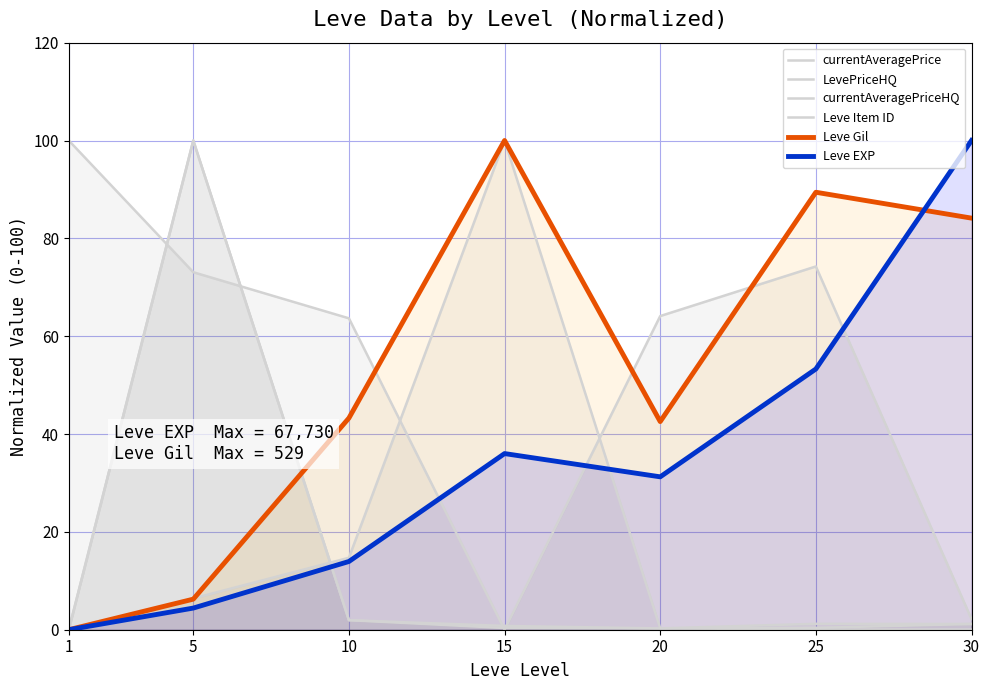

Reading left to right, what are all the values shown in this chart?

currentAveragePrice: 1=0.0	5=6.4	10=14.7	15=100.0	20=0.3	25=0.0	30=0.0
LevePriceHQ: 1=0.0	5=100.0	10=1.9	15=0.3	20=0.3	25=1.2	30=1.2
currentAveragePriceHQ: 1=0.0	5=100.0	10=1.9	15=0.8	20=0.3	25=0.4	30=1.2
Leve Item ID: 1=100.0	5=73.1	10=63.7	15=0.0	20=64.1	25=74.3	30=2.2
Leve Gil: 1=0.0	5=6.2	10=43.3	15=100.0	20=42.5	25=89.4	30=84.1
Leve EXP: 1=0.0	5=4.4	10=13.9	15=36.0	20=31.3	25=53.3	30=100.0